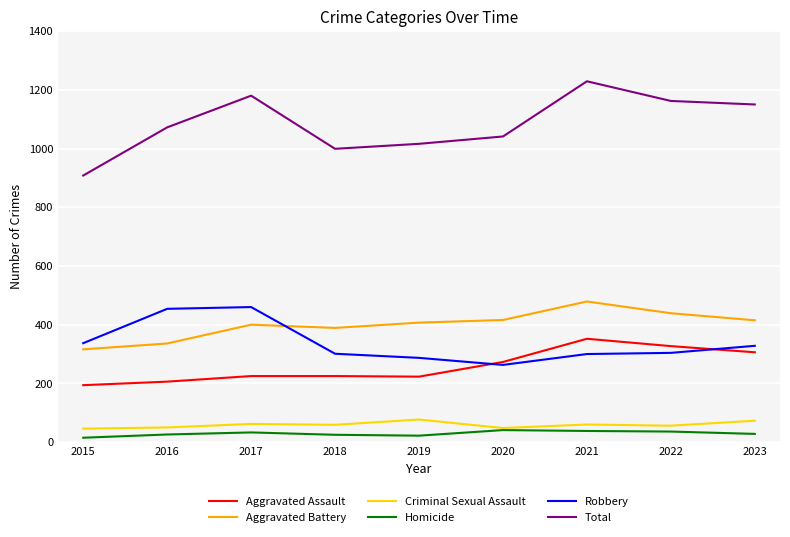

What is the difference between the highest and lowest values at 2022?

1126